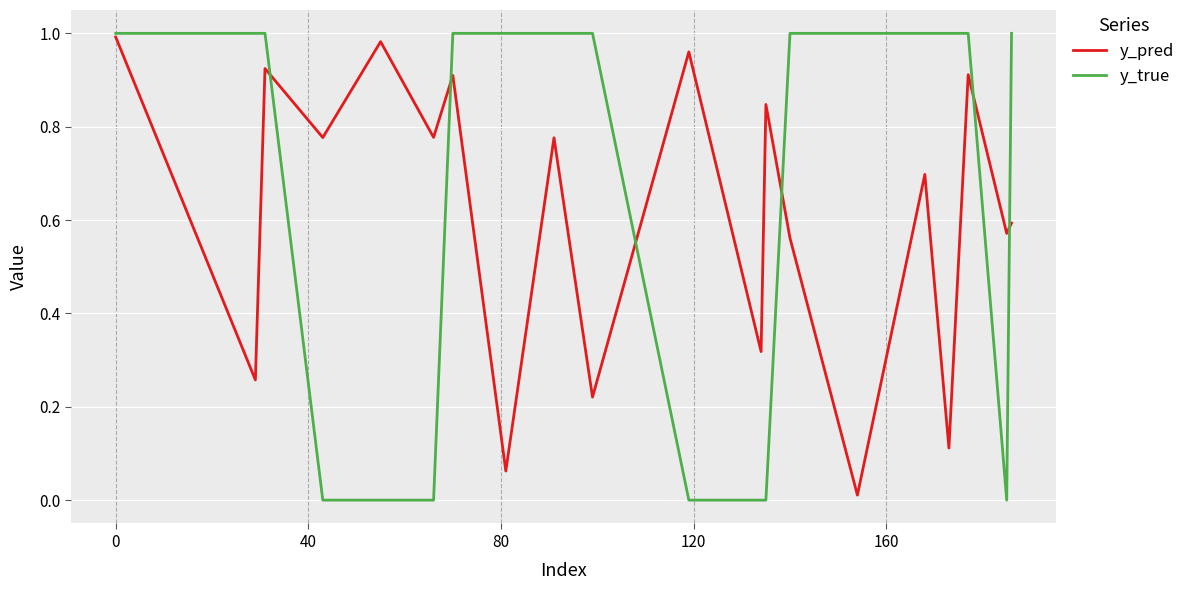

In y_pred, how many points are higher than both neighbors (excluding endpoints)?

8